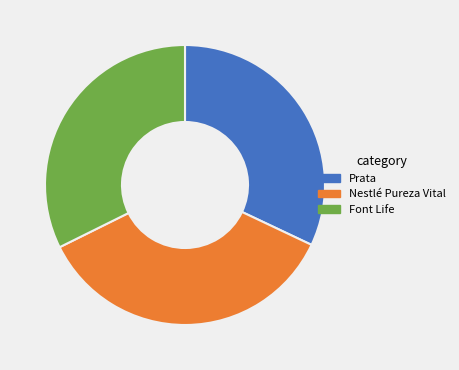

Which has a higher value, Font Life or Nestlé Pureza Vital?

Nestlé Pureza Vital